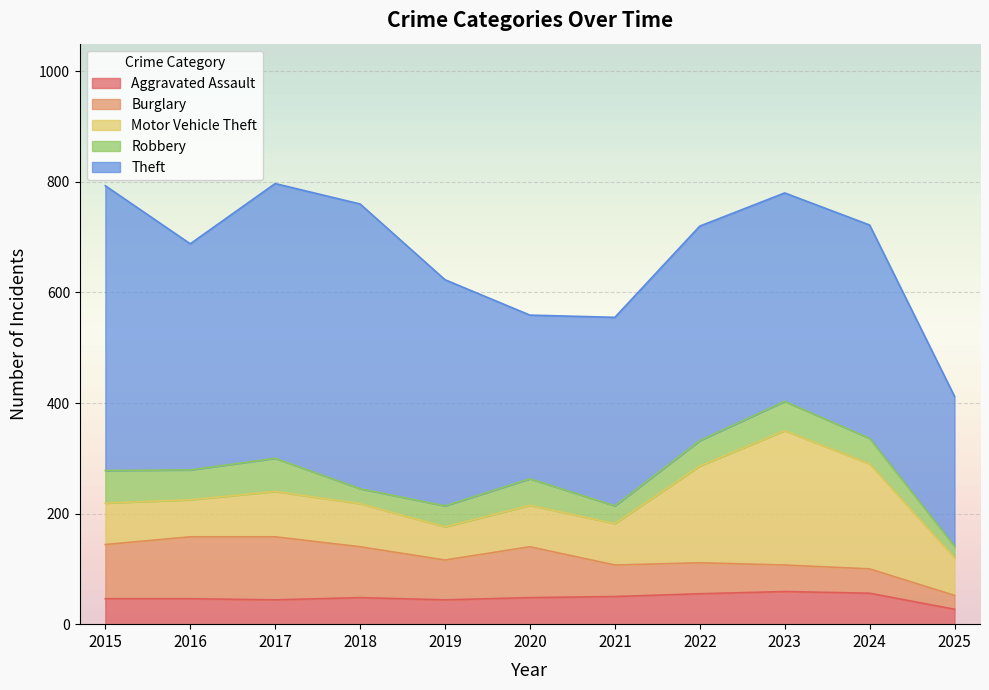

In Aggravated Assault, how many points are higher than both neighbors (excluding endpoints)?

2